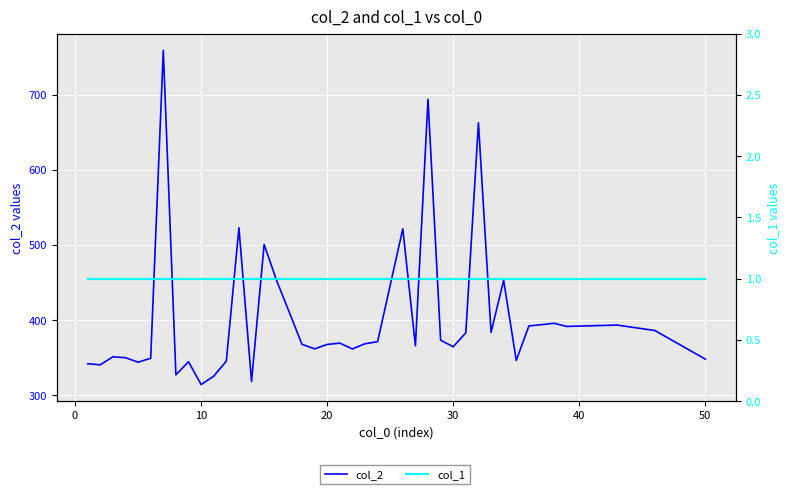

Reading right to left, list all the values displayed in this chart.

col_2: 347.9	386.0	393.3	391.5	395.8	392.1	346.2	453.0	383.6	662.8	383.1	364.4	373.2	694.0	365.7	521.6	371.2	368.4	361.5	369.3	367.5	361.6	367.7	410.2	452.2	500.7	318.3	523.0	345.3	325.3	314.1	344.5	327.0	759.3	349.1	343.9	349.8	351.1	340.4	341.8
col_1: 1.0	1.0	1.0	1.0	1.0	1.0	1.0	1.0	1.0	1.0	1.0	1.0	1.0	1.0	1.0	1.0	1.0	1.0	1.0	1.0	1.0	1.0	1.0	1.0	1.0	1.0	1.0	1.0	1.0	1.0	1.0	1.0	1.0	1.0	1.0	1.0	1.0	1.0	1.0	1.0